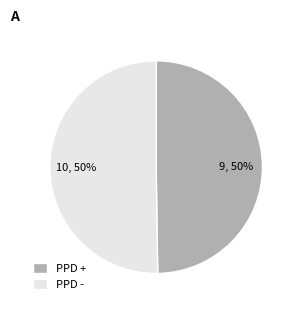

To the nearest percent, what is the average slice percentage?

50%